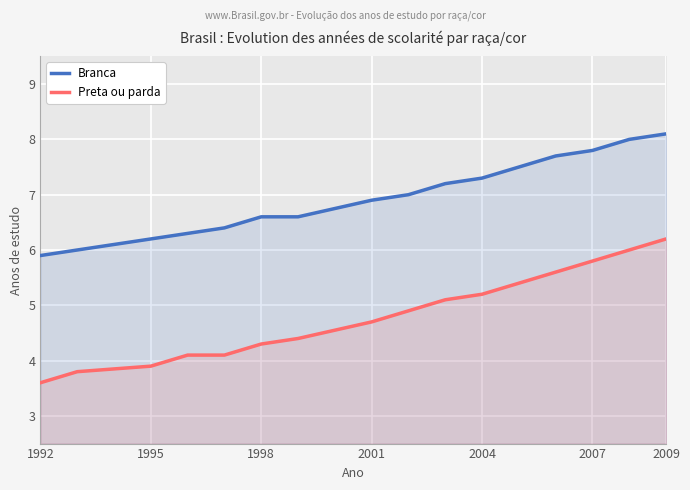

What is the minimum value shown in the chart?

3.6